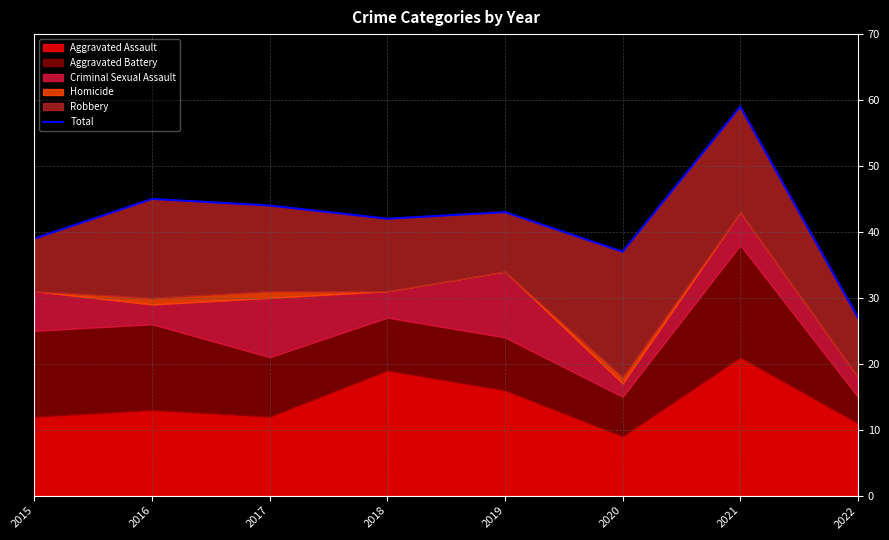

How many points are higher than both their immediate neighbors (excluding endpoints)?

3